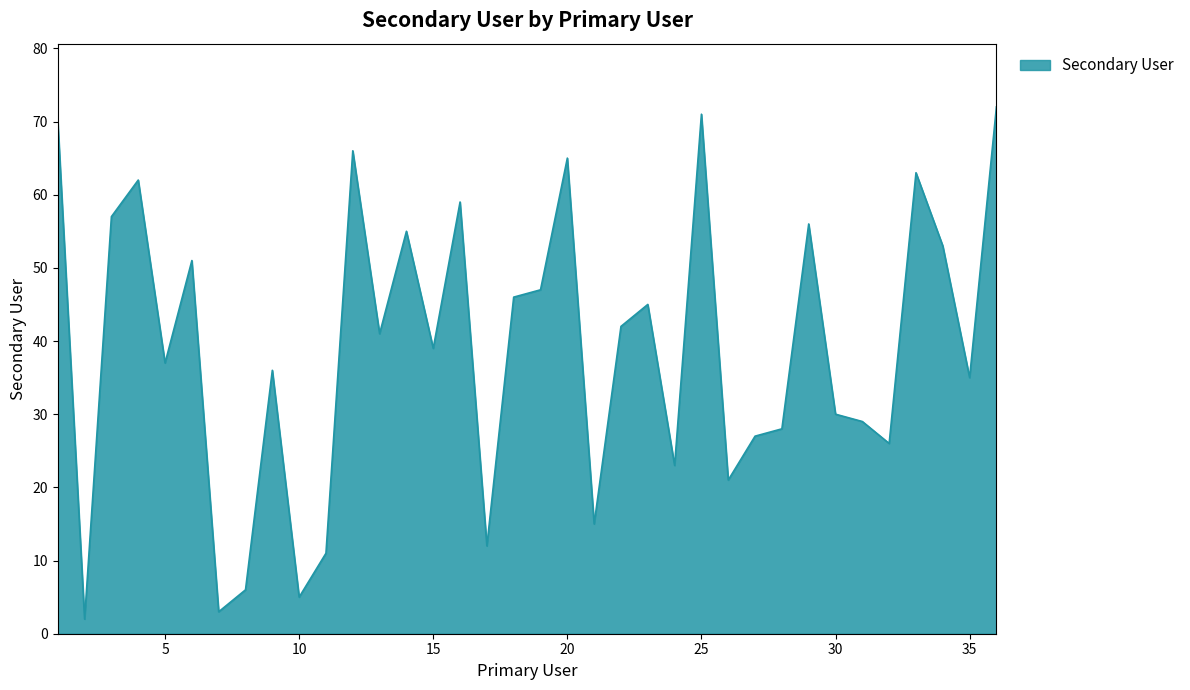

How many interior local valleys (lower than both neighbors) does the data have?

12